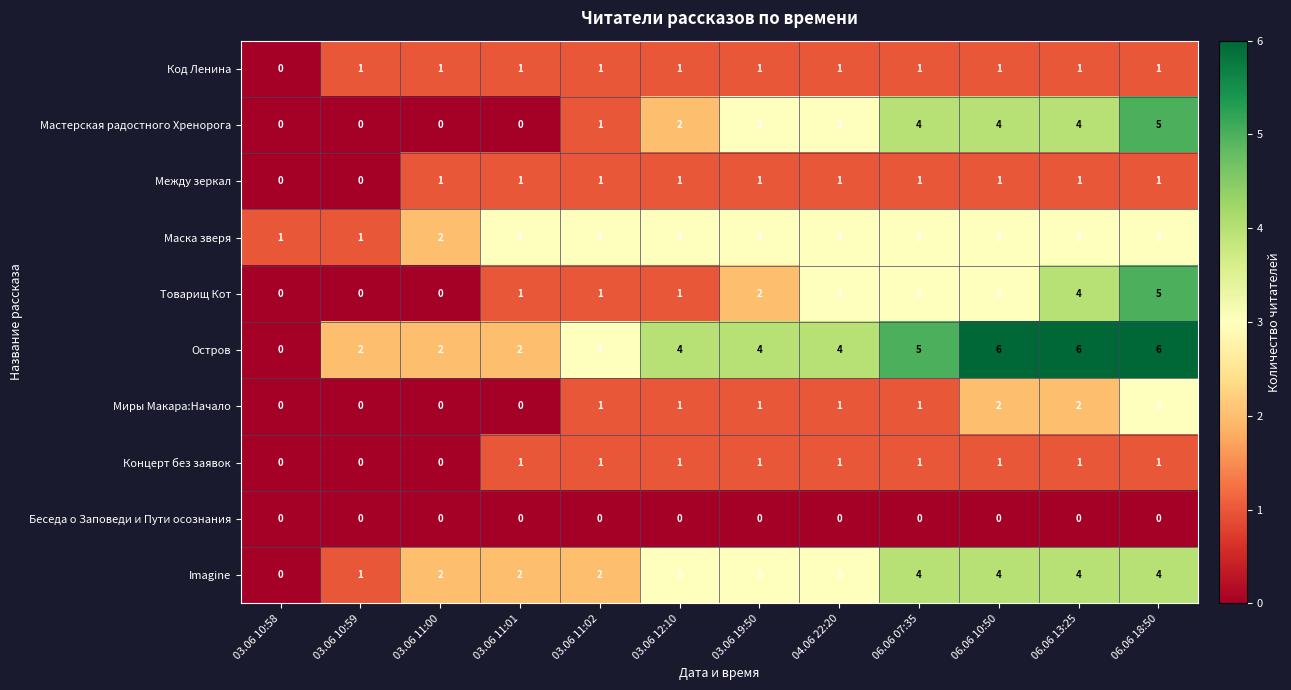

At which category is the sum across all series the highest?

06.06 18:50